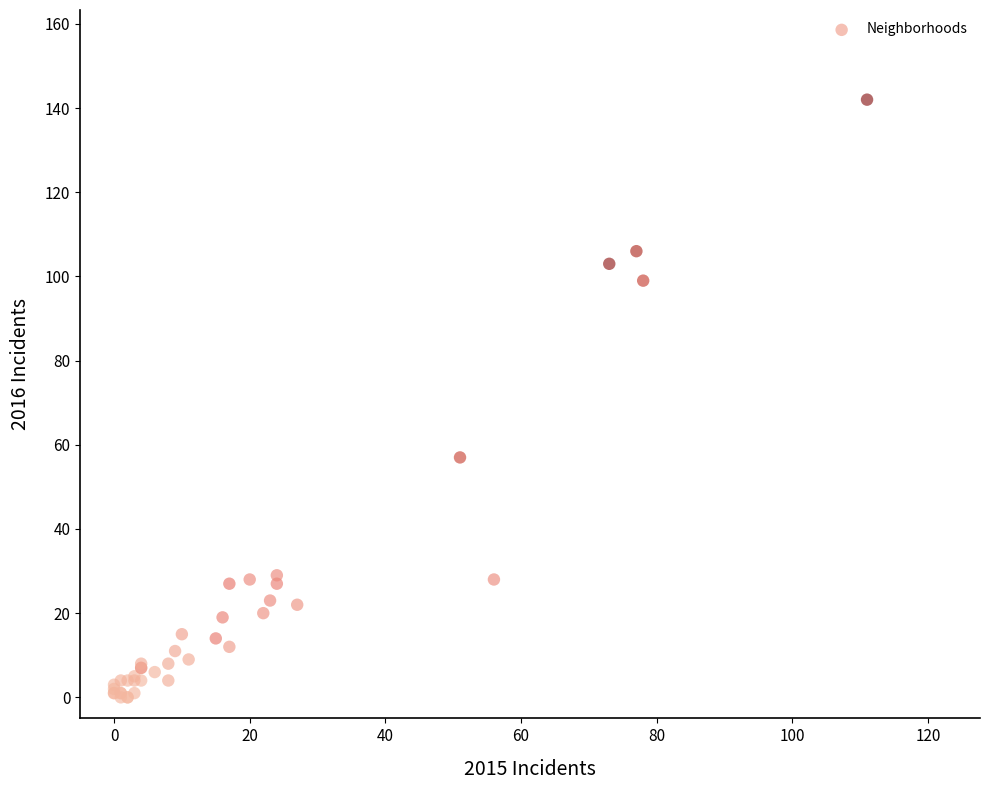

What Y value in the scatter plot is closest to 71?

57